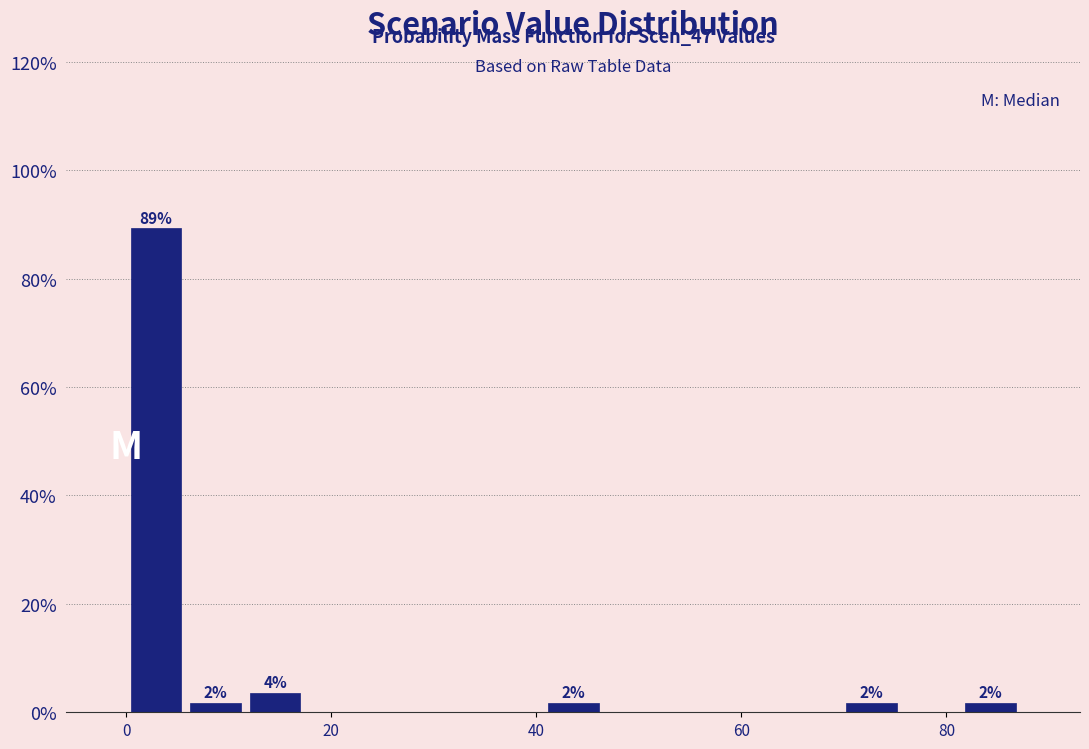

Read against the x-axis, roughly where is the centre of the tallest bar?

2